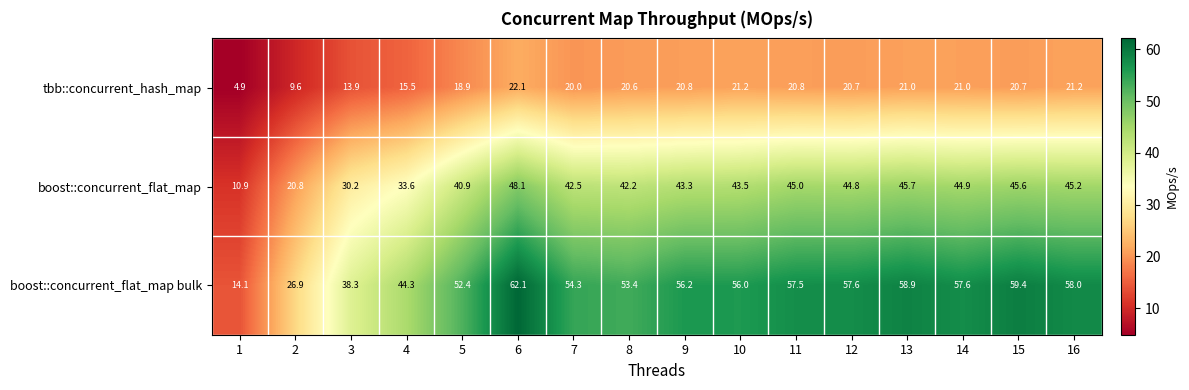

Which series changed the most between 12 and 16?

tbb::concurrent_hash_map